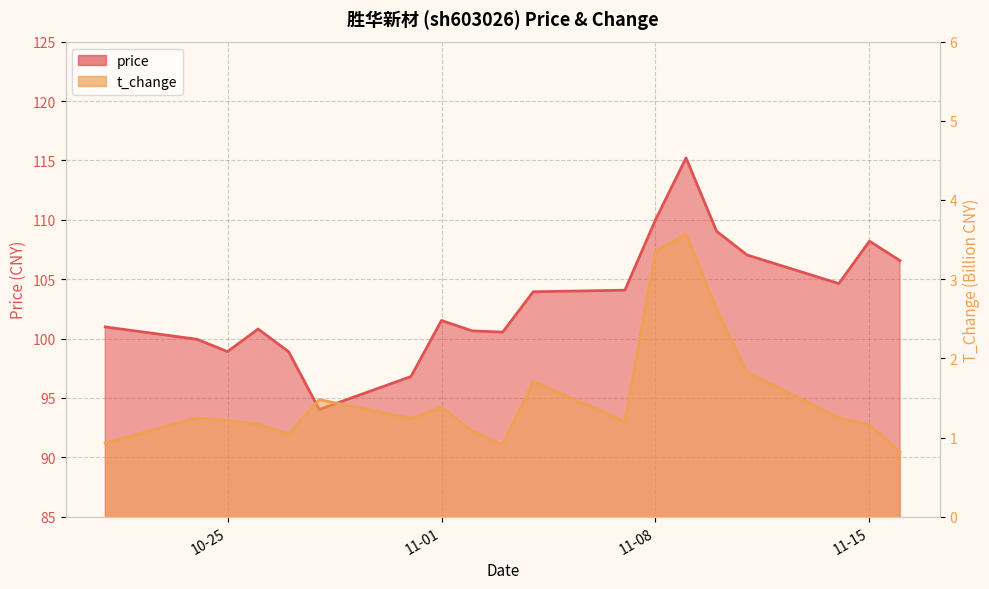

Does the chart display data point markers on the line(s)?

No